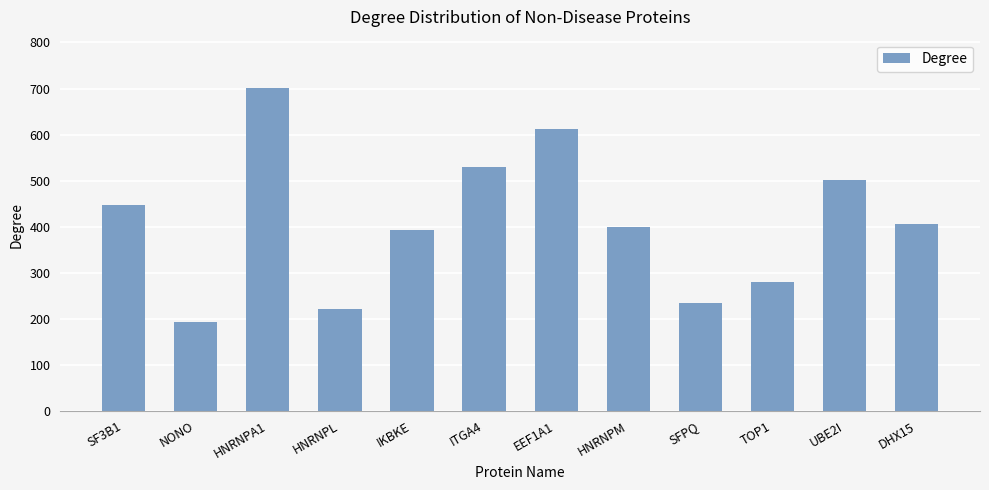

Reading right to left, list all the values displayed in this chart.

406	502	279	234	400	613	529	392	222	701	193	446